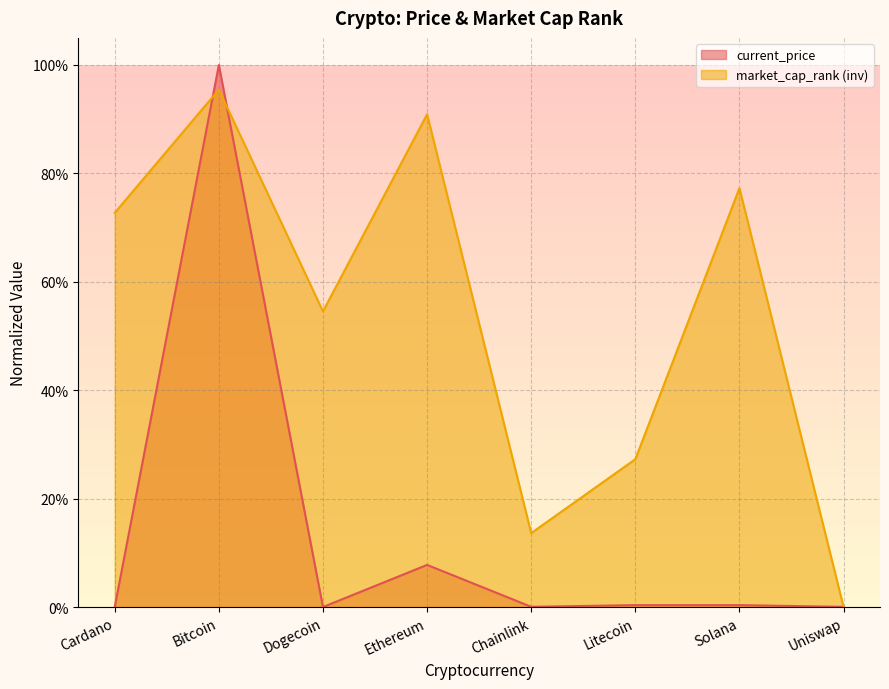

The current_price series shows 0.1 at Ethereum. True or false?

False